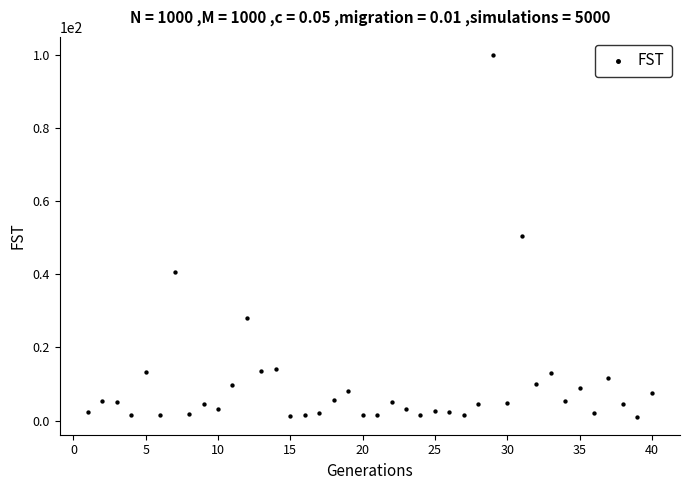

What is the range of Y values (max minus min)?

98.9